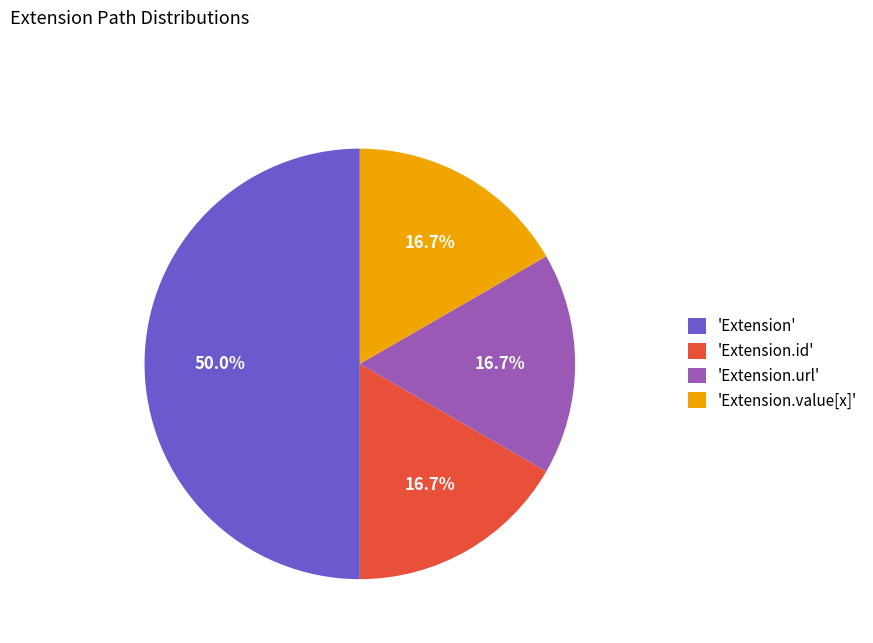

How much of the chart is everything except 'Extension.url'?

83.3%